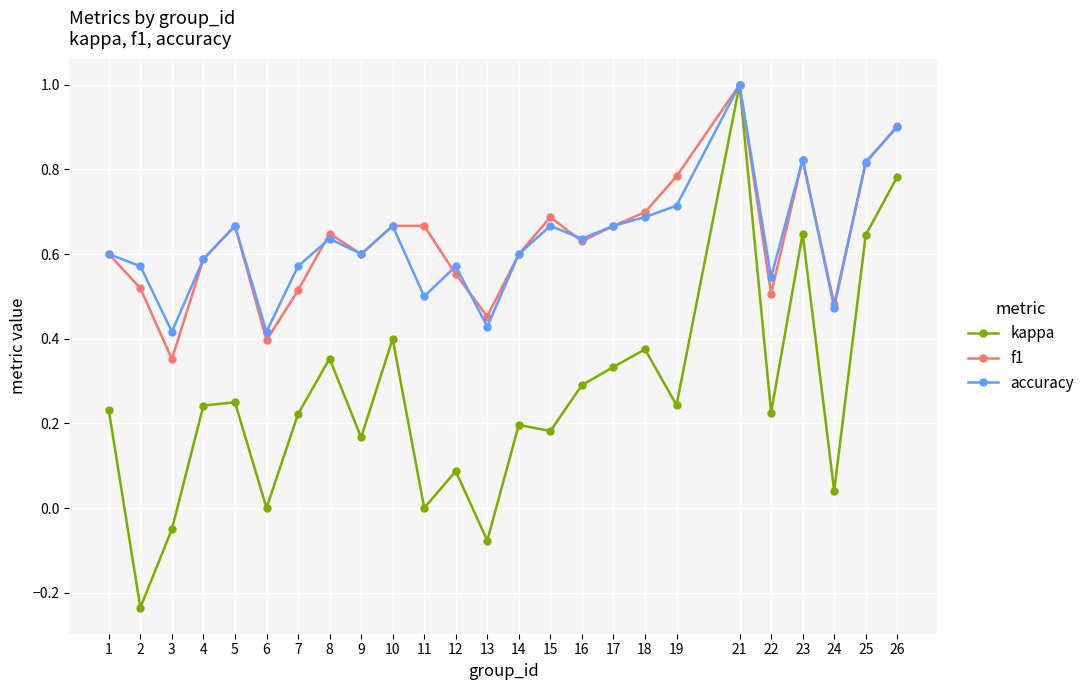

Where is f1 nearest to the value 0?

3